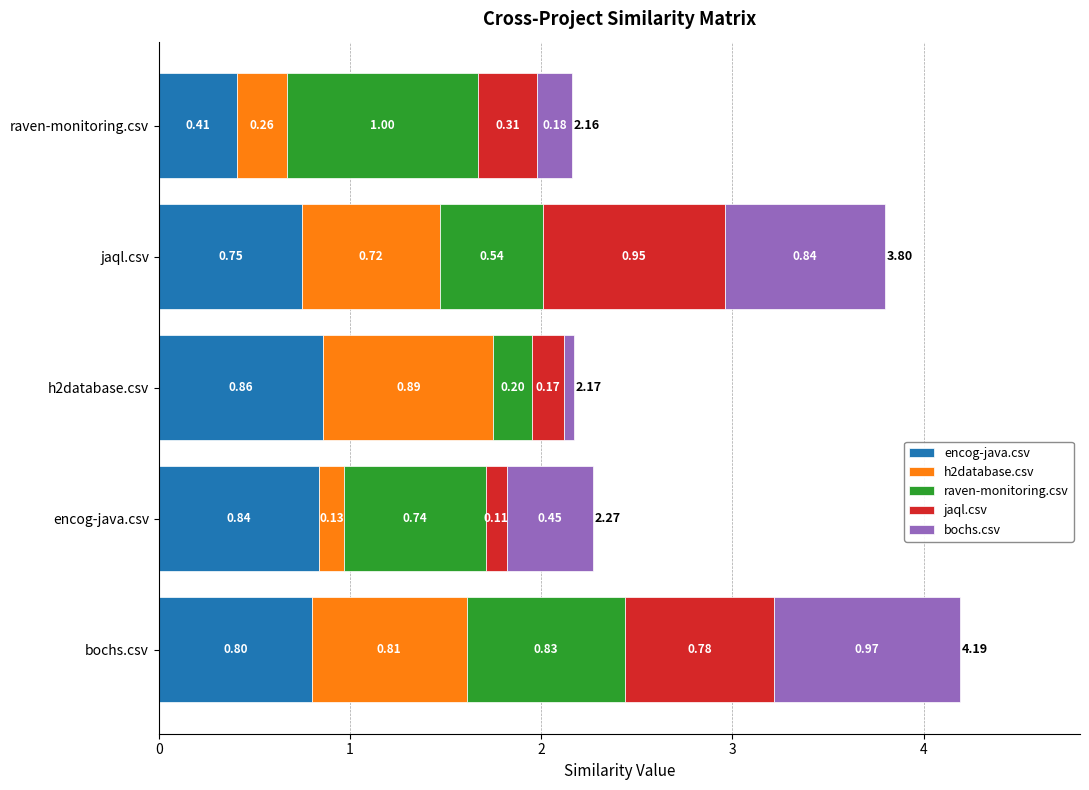

Rank the series at encog-java.csv from highest to lowest value.

encog-java.csv, raven-monitoring.csv, bochs.csv, h2database.csv, jaql.csv